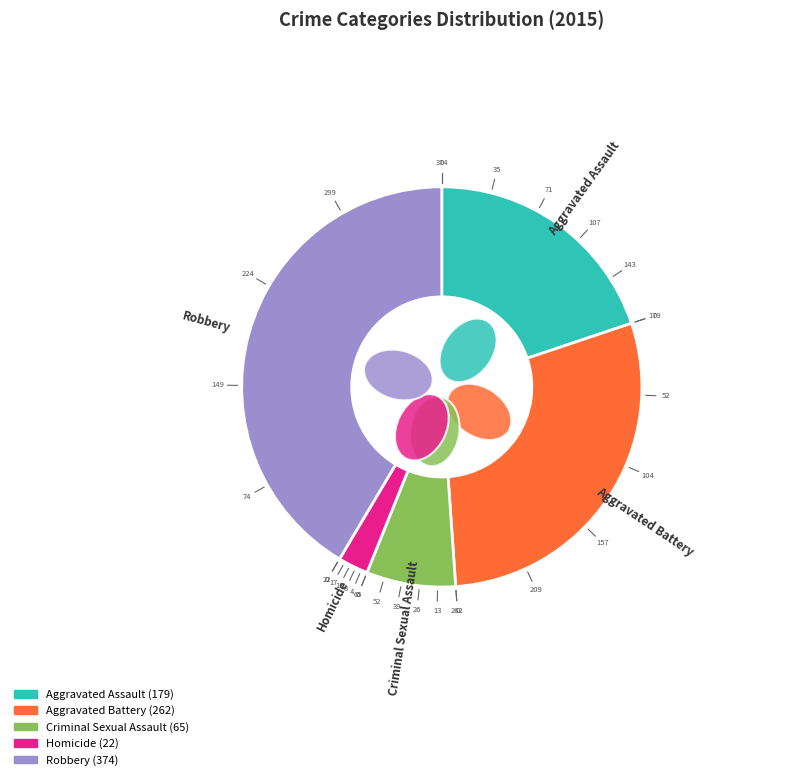

Which slice is the smallest?

Homicide